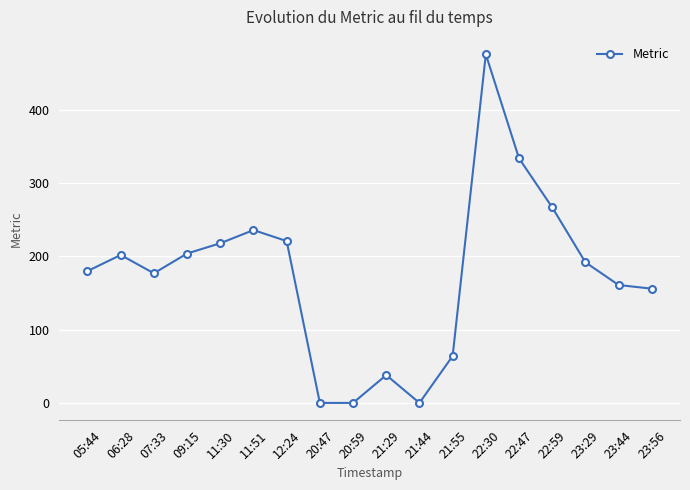

What is the value of the 5th point from the left?

218